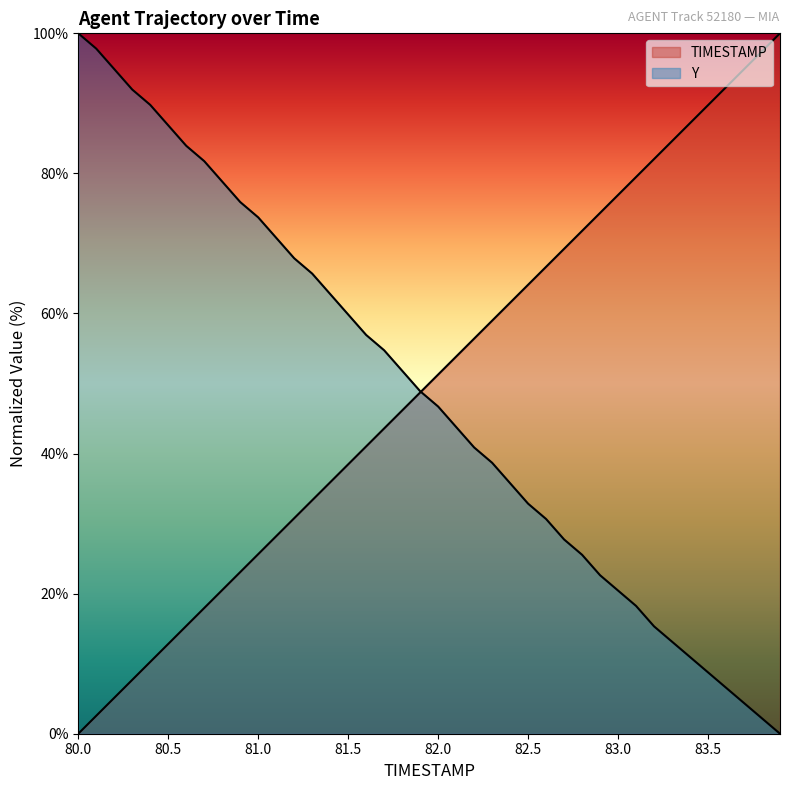

List the series in order of their peak value, highest first.

TIMESTAMP, Y